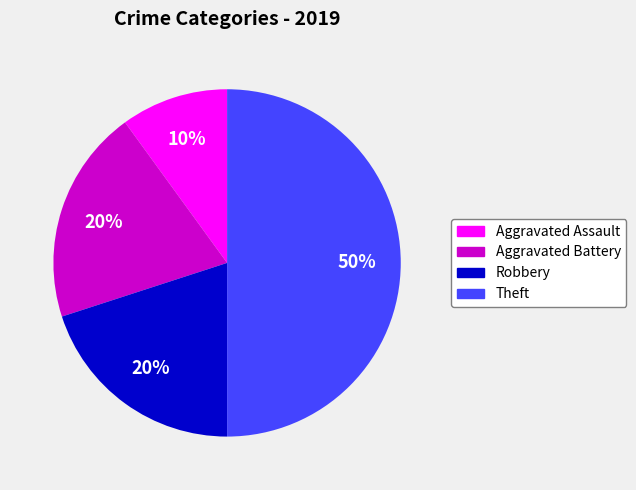

Between Robbery and Theft, which is larger?

Theft